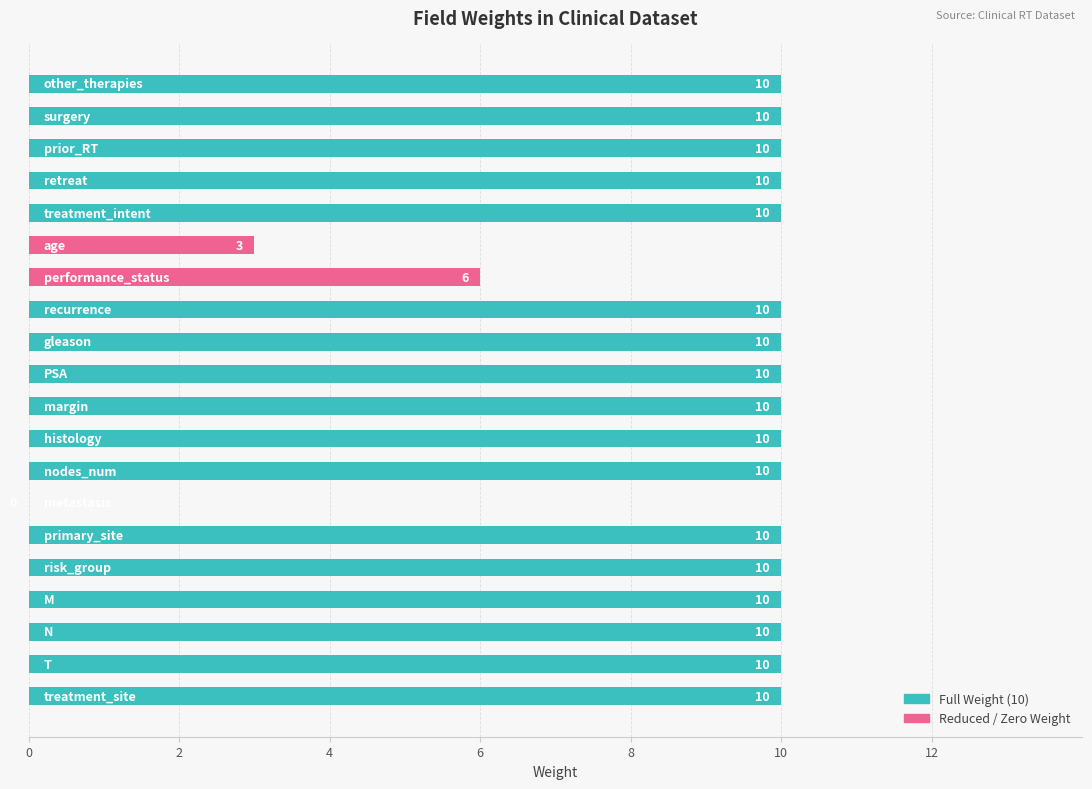

At how many categories does at least one series exceed 4?

18